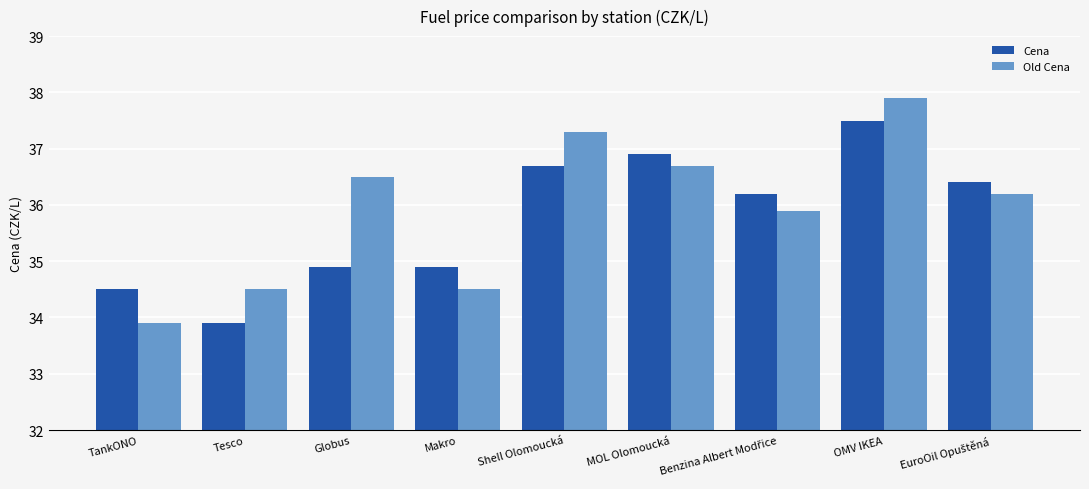

How many categories are shown in the chart?

9